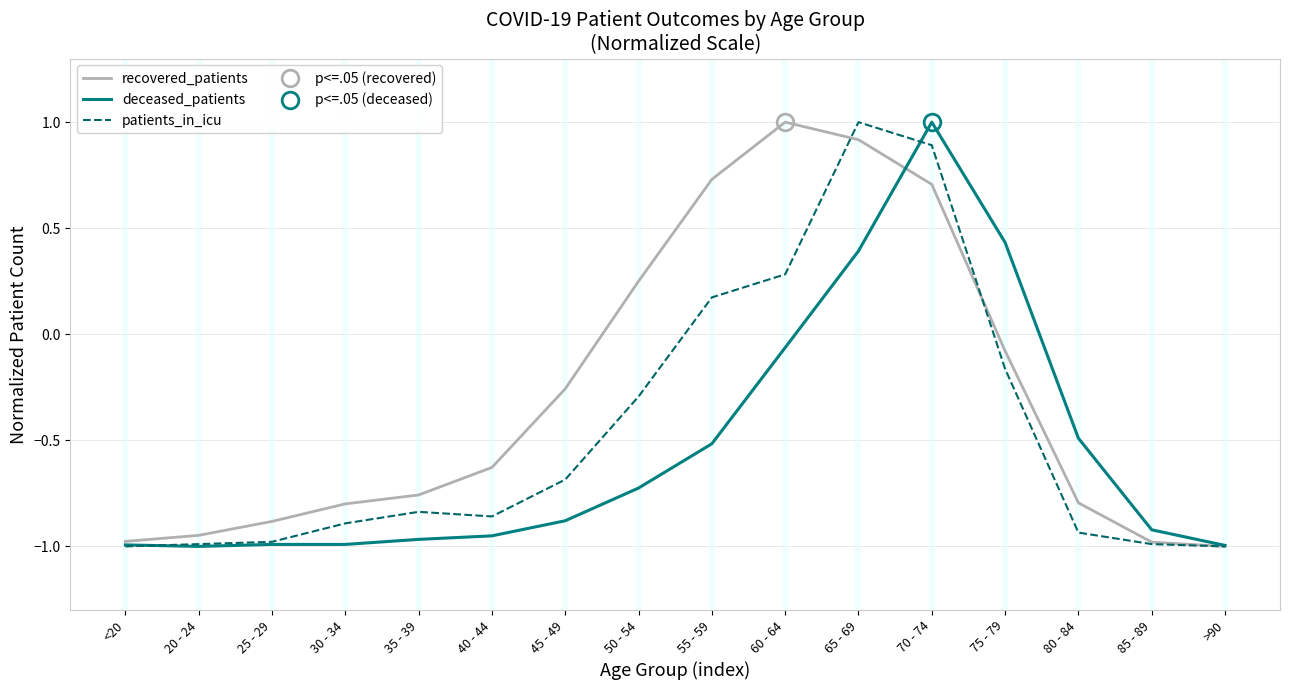

How many times do recovered_patients and deceased_patients cross each other?

1